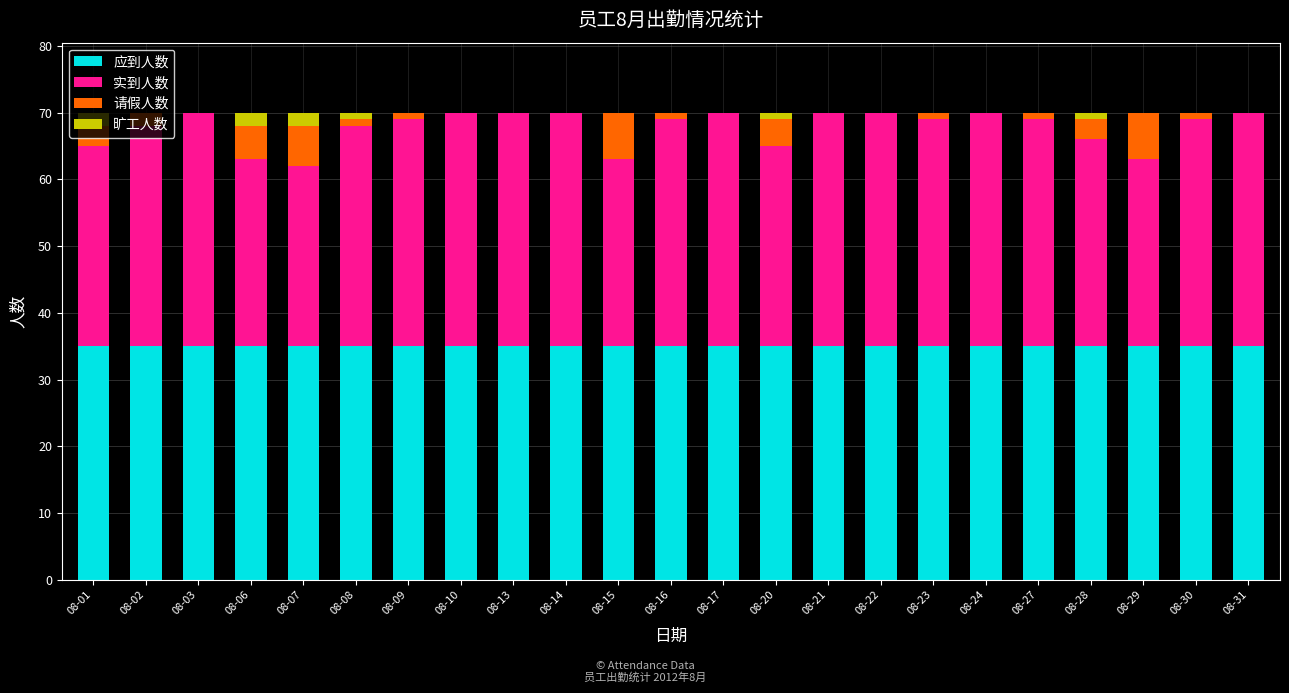

What is the maximum value for 应到人数?

35